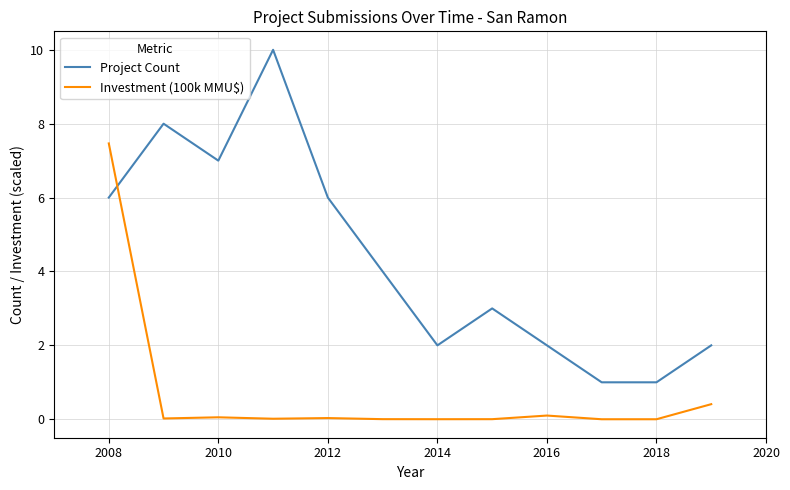

What is the difference between the maximum and second lowest values in the Investment (100k MMU$) series?

7.5